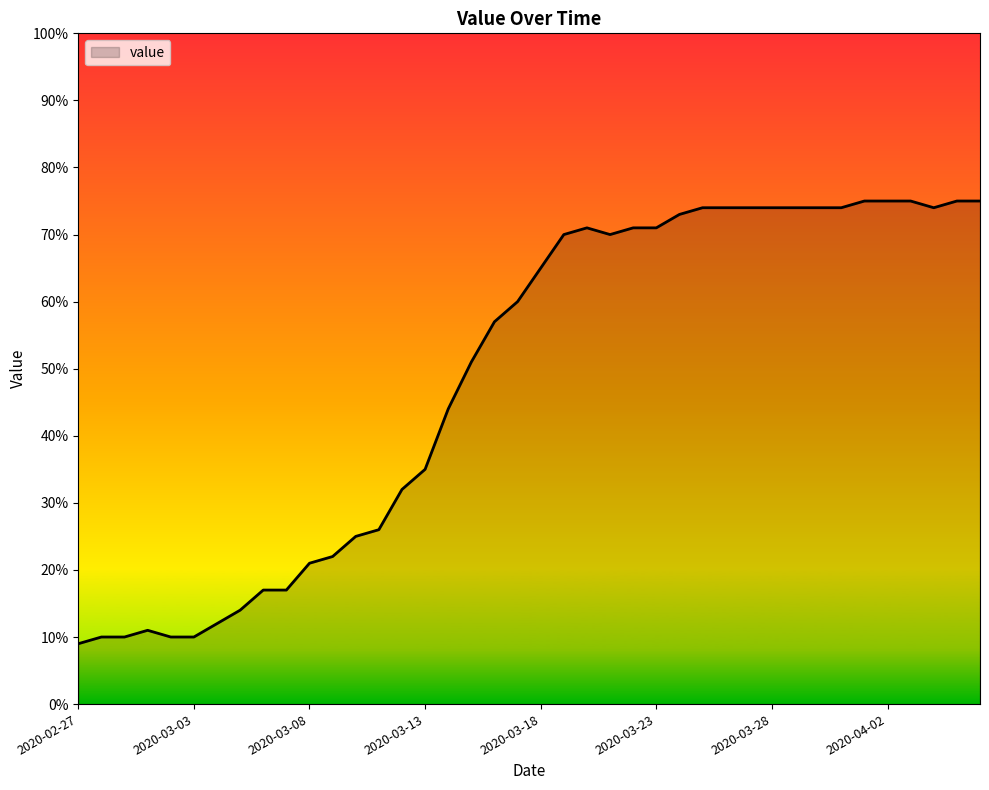

What is the greatest value displayed?

75